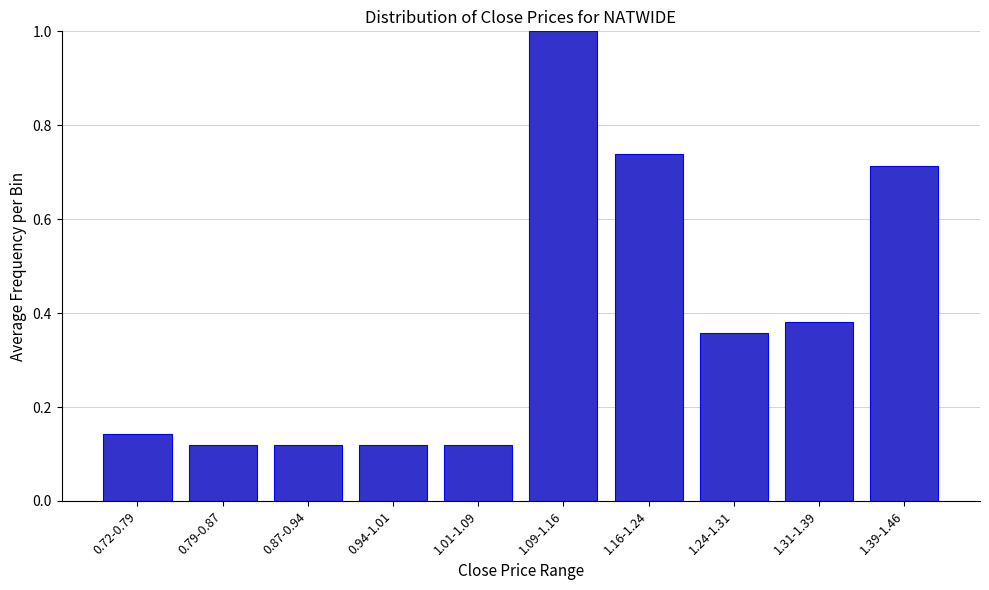

What is the label of the 8th bar from the right?

0.87-0.94